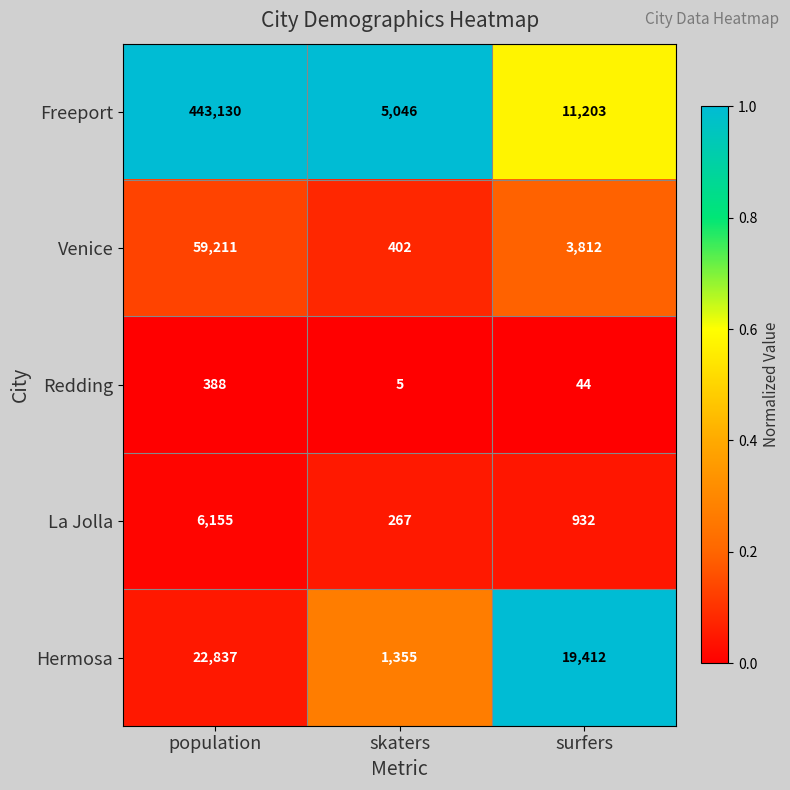

At surfers, list the series in order from largest to smallest.

Hermosa, Freeport, Venice, La Jolla, Redding